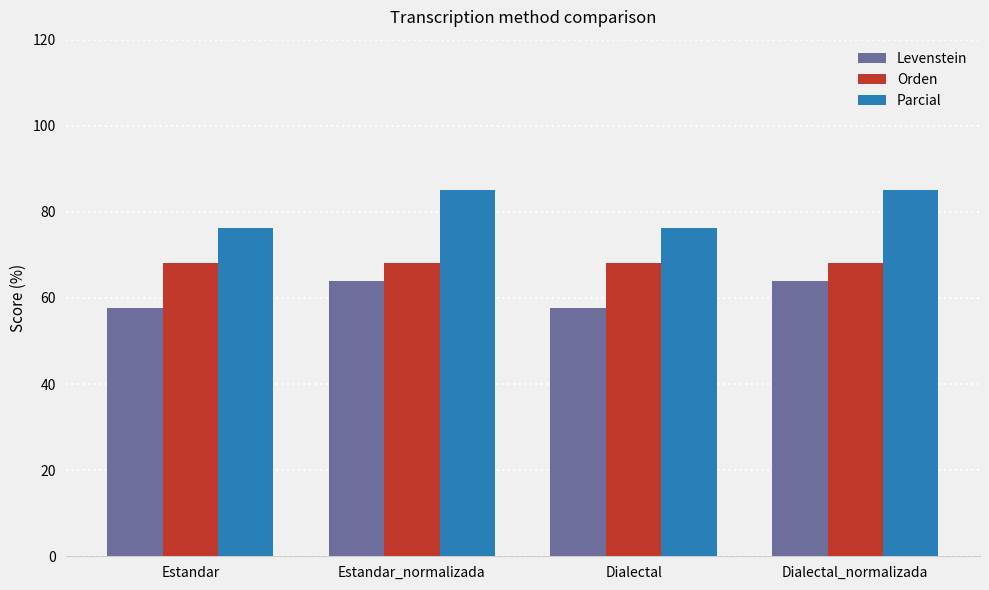

How many bars are there in total?

12